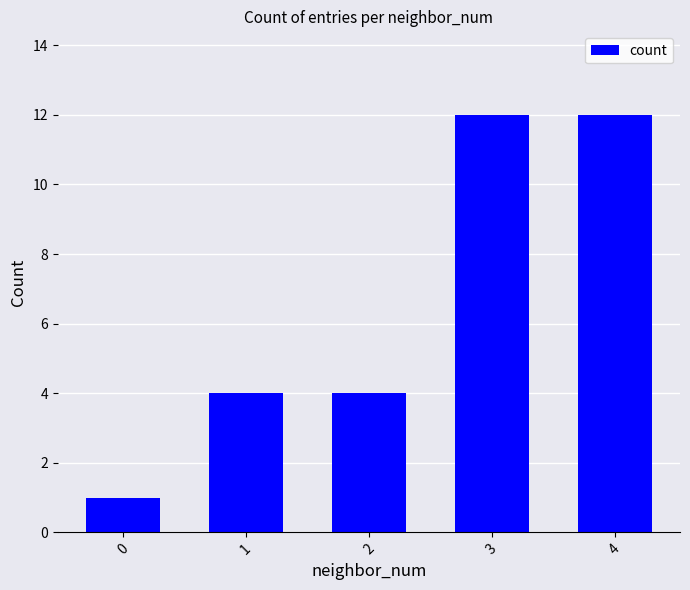

What is the maximum value shown in the chart?

12